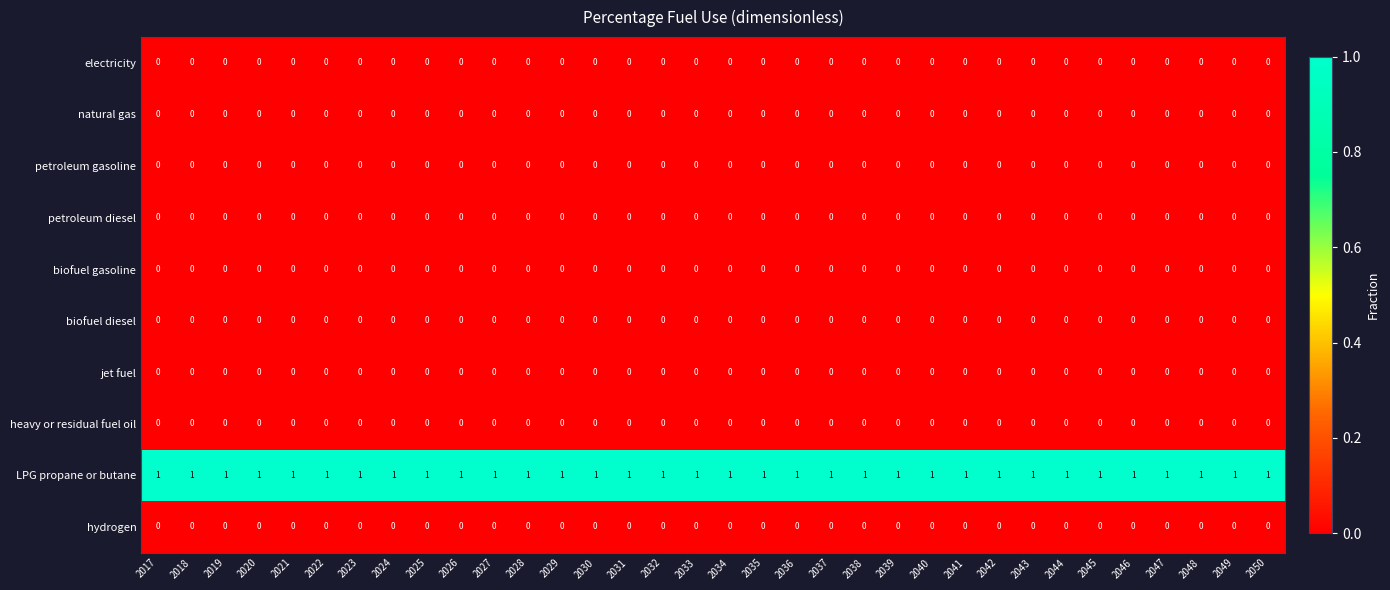

Is the value of LPG propane or butane at 2041 greater than the value of biofuel gasoline at 2034?

Yes